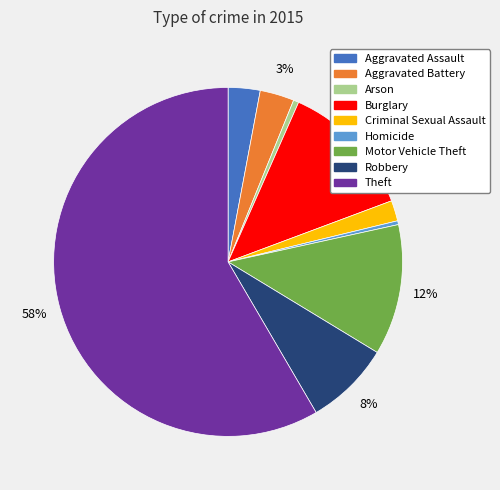

To the nearest percent, what percentage of the pie is Aggravated Assault?

3%